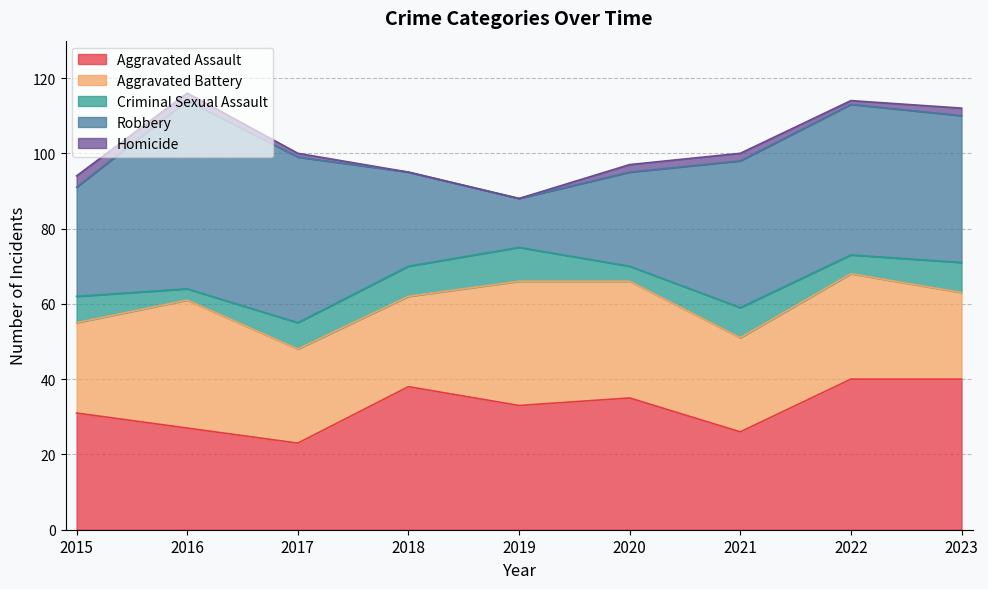

Reading right to left, transcribe all the data shown in this chart.

Aggravated Assault: 2023=40	2022=40	2021=26	2020=35	2019=33	2018=38	2017=23	2016=27	2015=31
Aggravated Battery: 2023=23	2022=28	2021=25	2020=31	2019=33	2018=24	2017=25	2016=34	2015=24
Criminal Sexual Assault: 2023=8	2022=5	2021=8	2020=4	2019=9	2018=8	2017=7	2016=3	2015=7
Robbery: 2023=39	2022=40	2021=39	2020=25	2019=13	2018=25	2017=44	2016=50	2015=29
Homicide: 2023=2	2022=1	2021=2	2020=2	2019=0	2018=0	2017=1	2016=2	2015=3